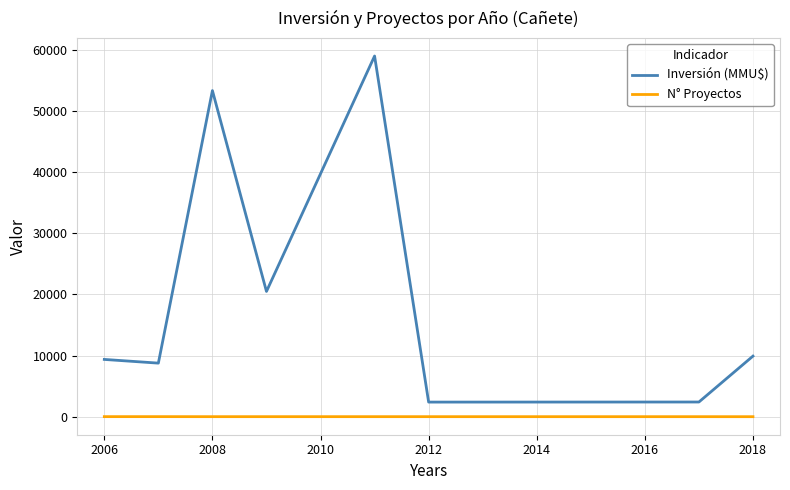

List the series in order of their peak value, highest first.

Inversión (MMU$), N° Proyectos